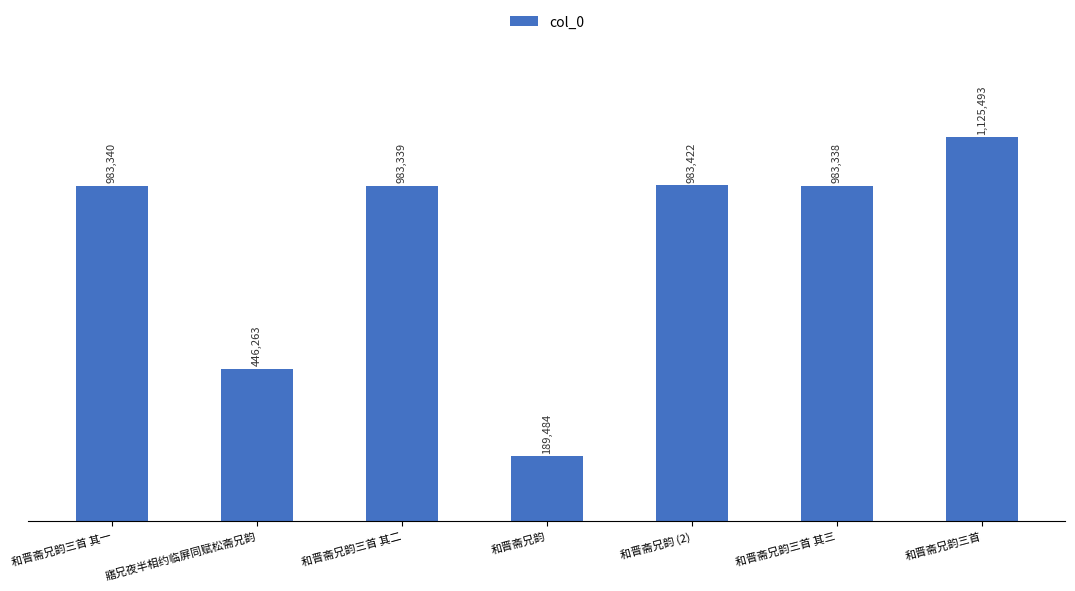

Are the bars horizontal?

No